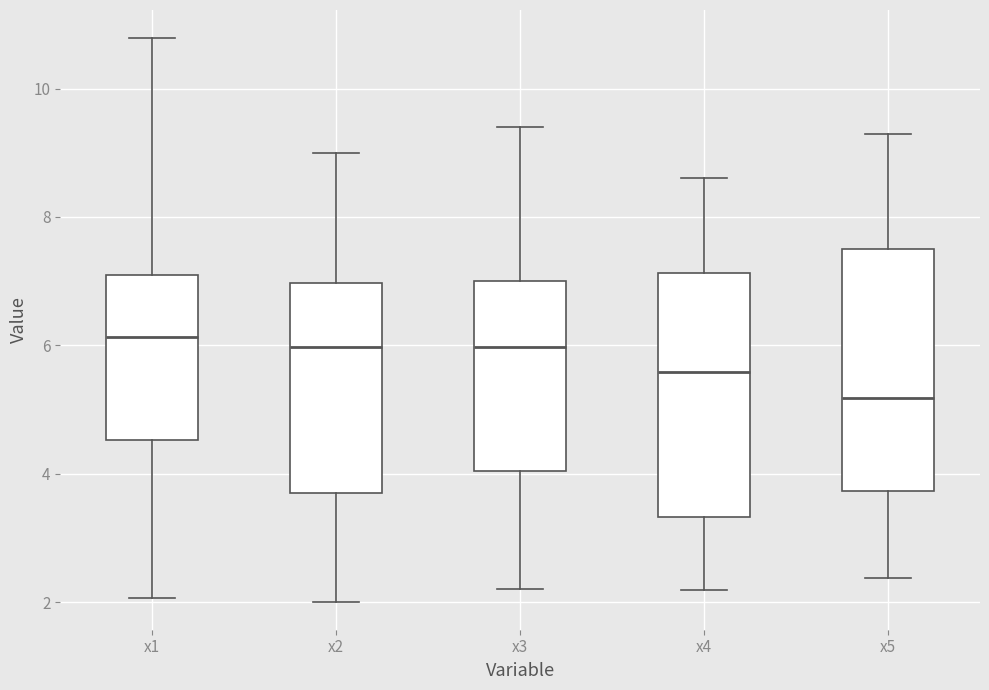

Where is the upper edge of the box for x5 on the y-axis? The values are not printed on the chart, so give them approximately, as read against the axis.

7.6